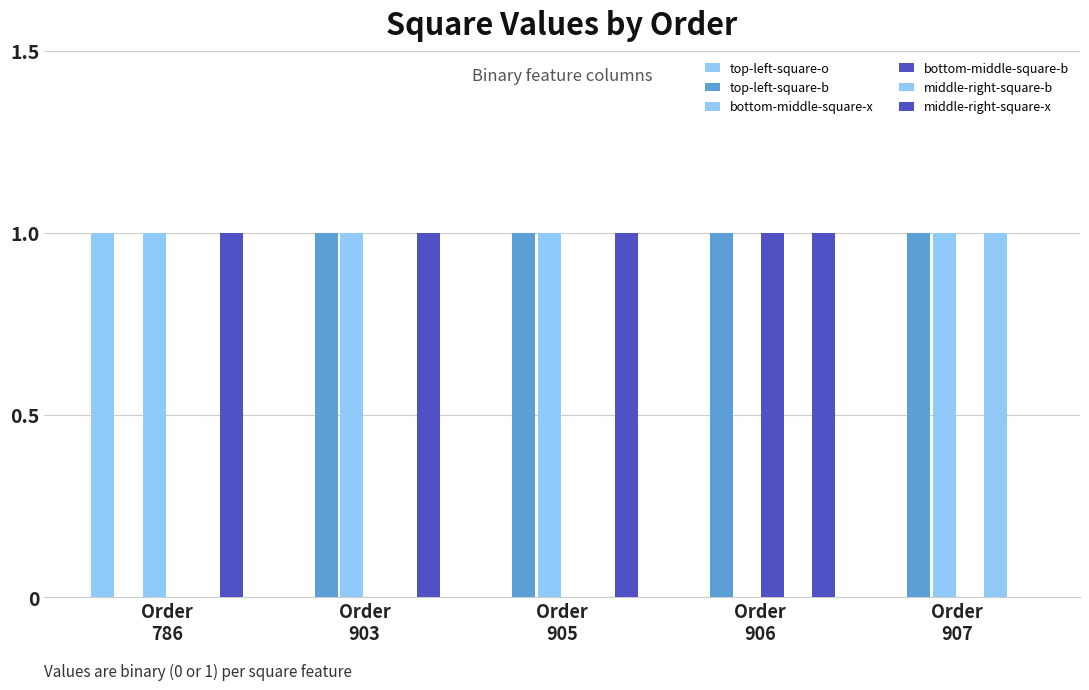

Count the top-left-square-o values in the range 0 to 1.

5